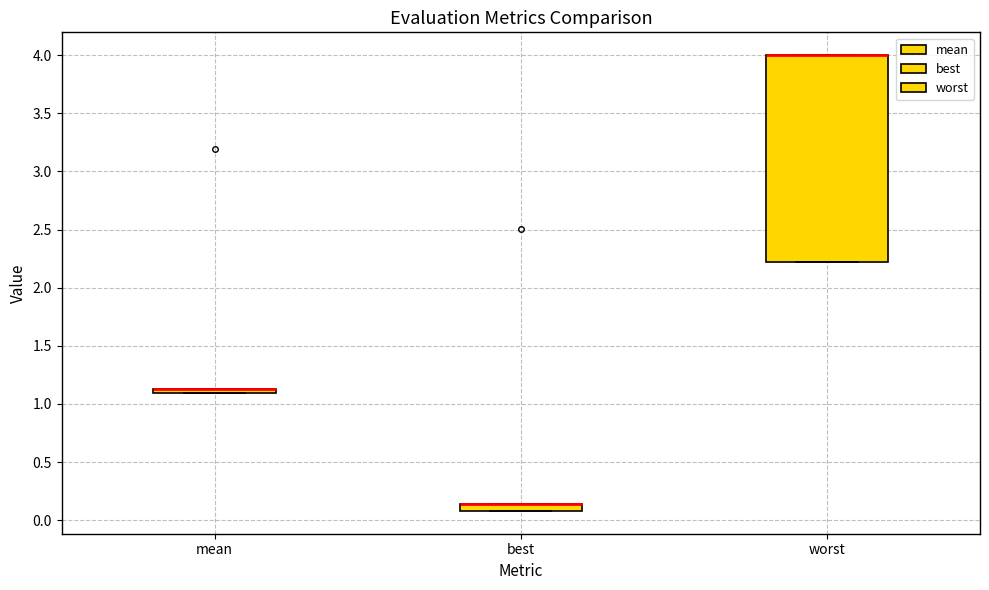

Where is the upper edge of the box for worst on the y-axis? The values are not printed on the chart, so give them approximately, as read against the axis.

4.00